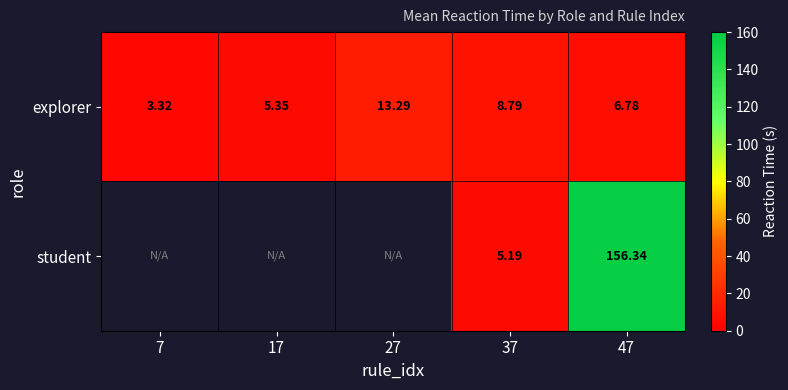

How many values in the explorer series exceed 6?

3